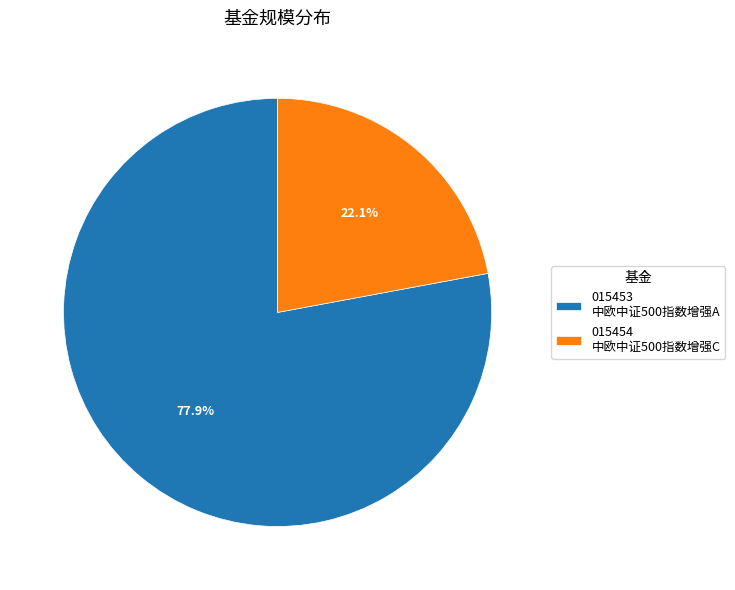

Rank the categories by value from highest to lowest.

015453 中欧中证500指数增强A, 015454 中欧中证500指数增强C